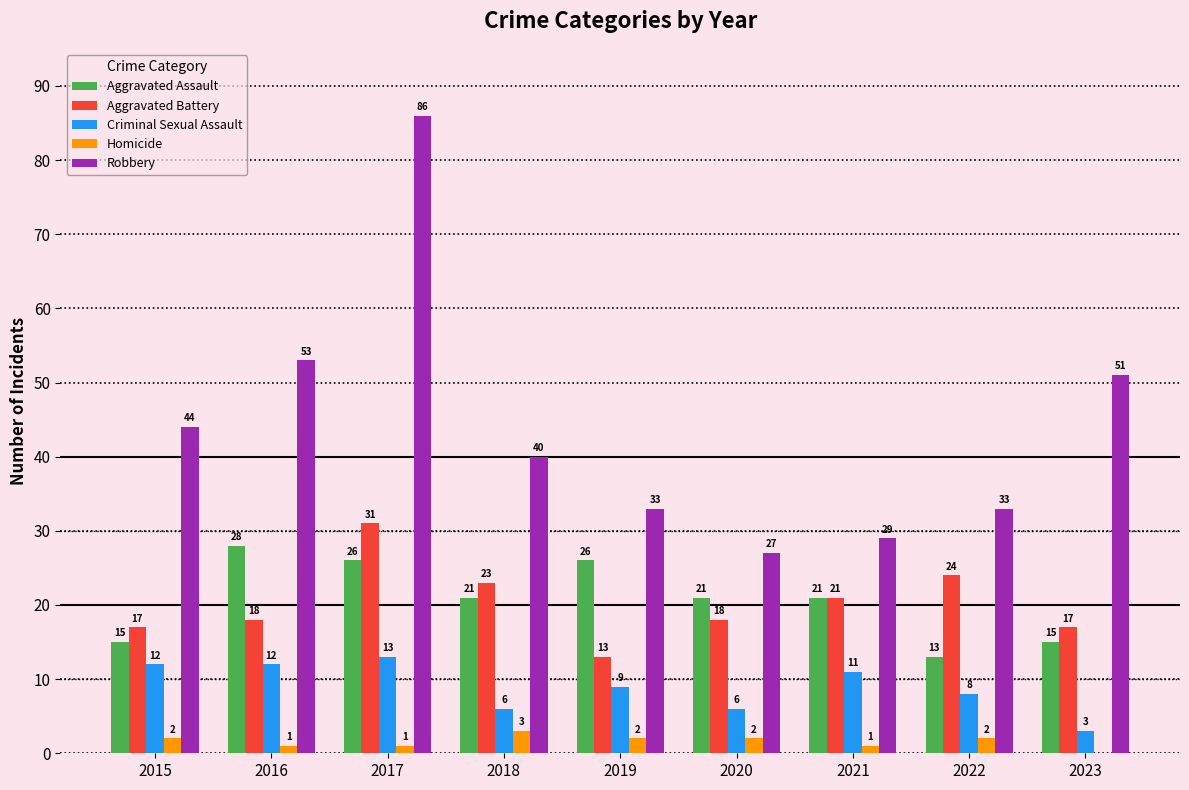

What is the difference between the Criminal Sexual Assault values at 2016 and 2018?

6